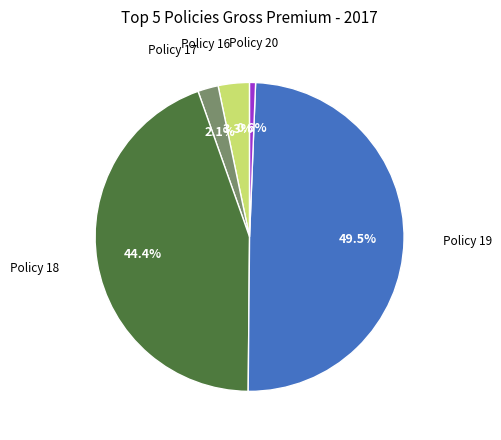

Does any single category account for the majority?

No